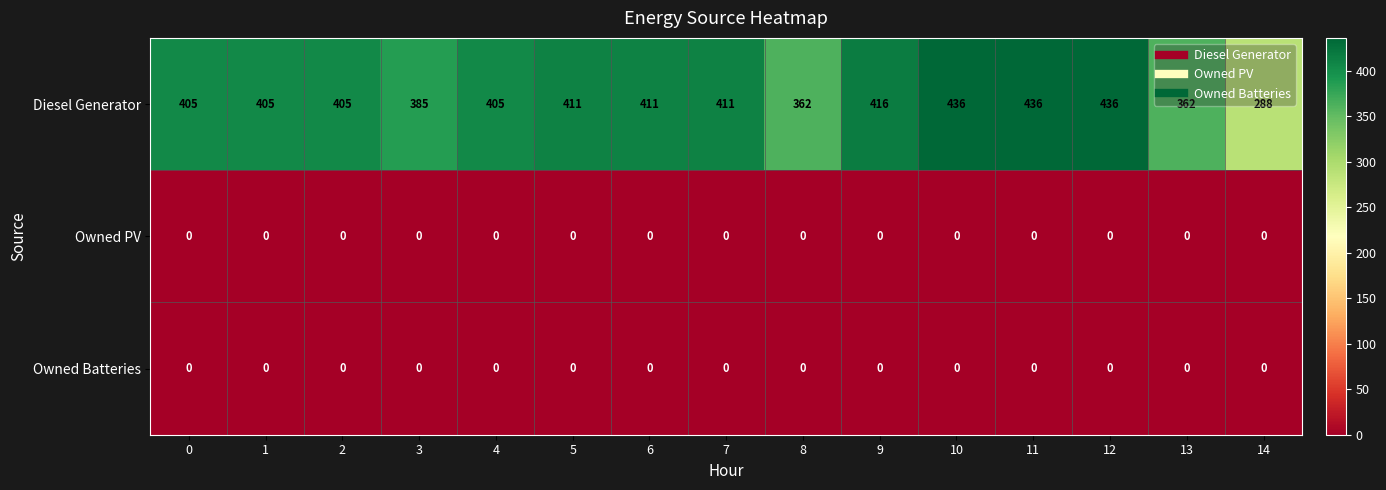

Which series has the largest total across all categories?

Diesel Generator